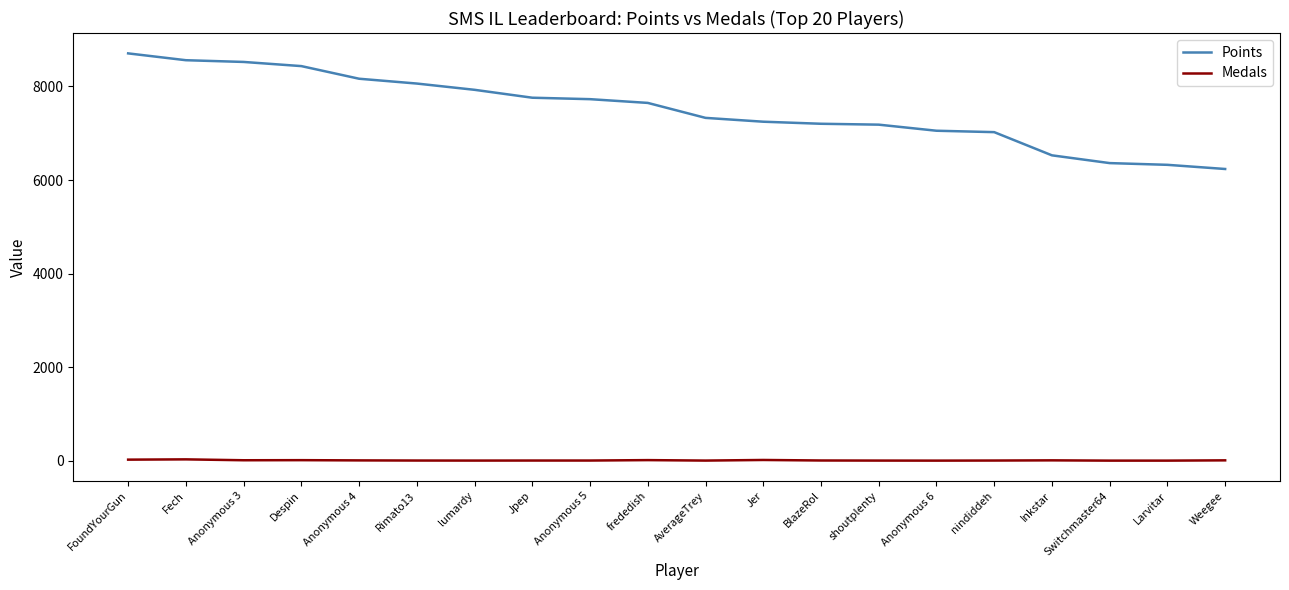

What is the maximum value shown in the chart?

8708